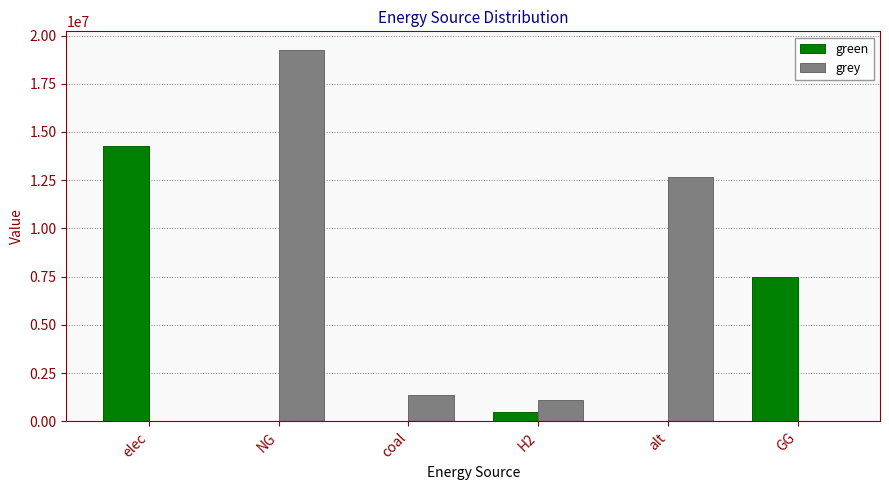

At which category does the chart reach its peak across all series?

NG